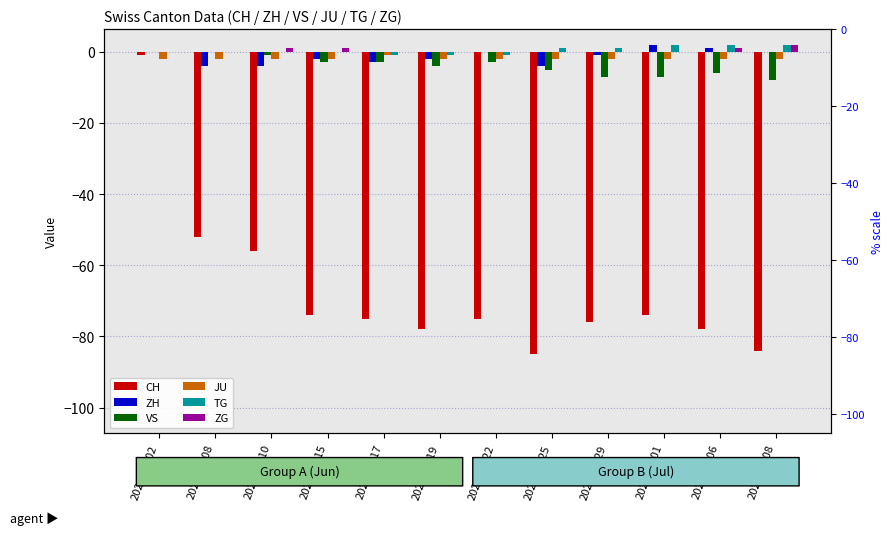

True or false: JU has a value of -1 at 2020-06-17.

True